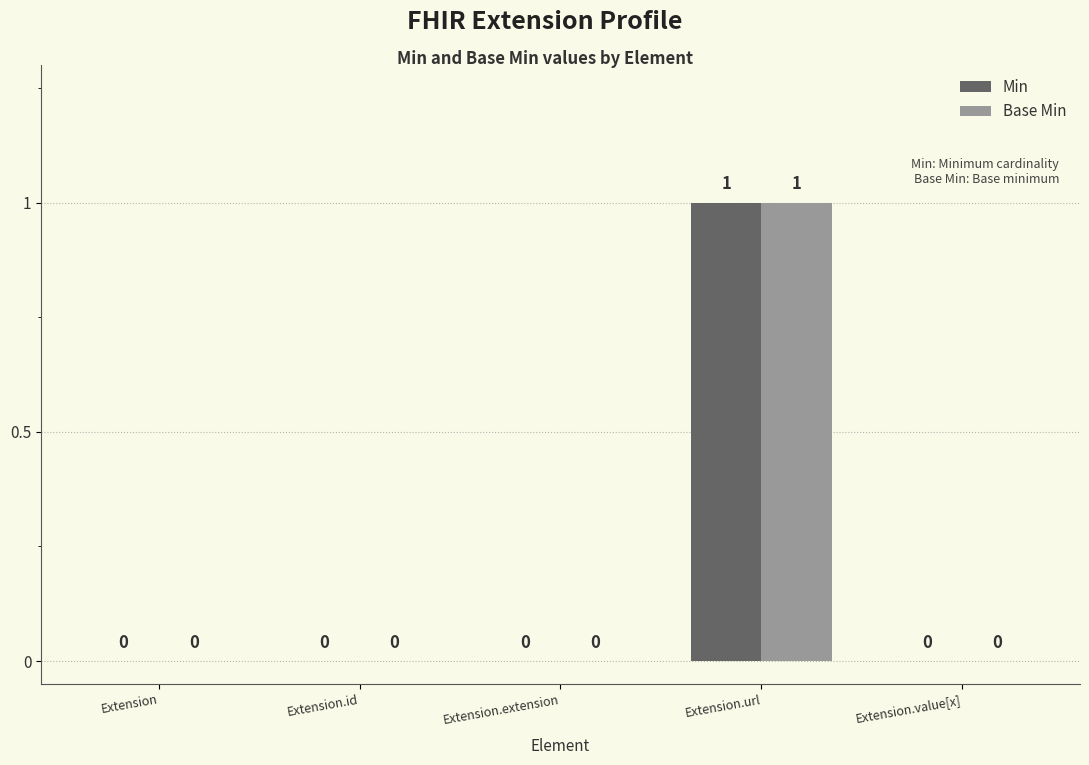

The value of Base Min at Extension.extension is -1. True or false?

False